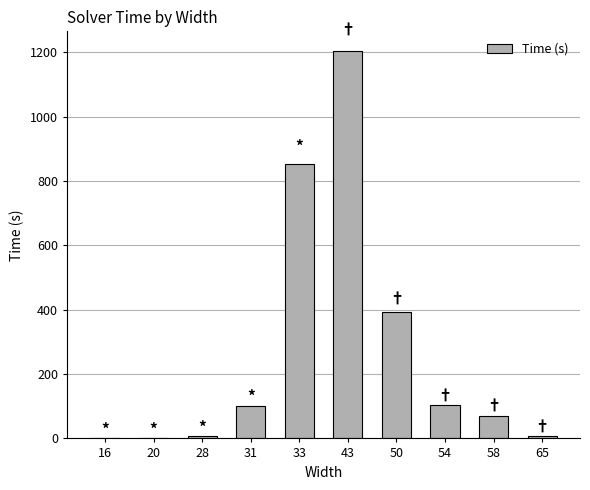

Approximately how many times larger is the value at 28 compared to 65?

0.9